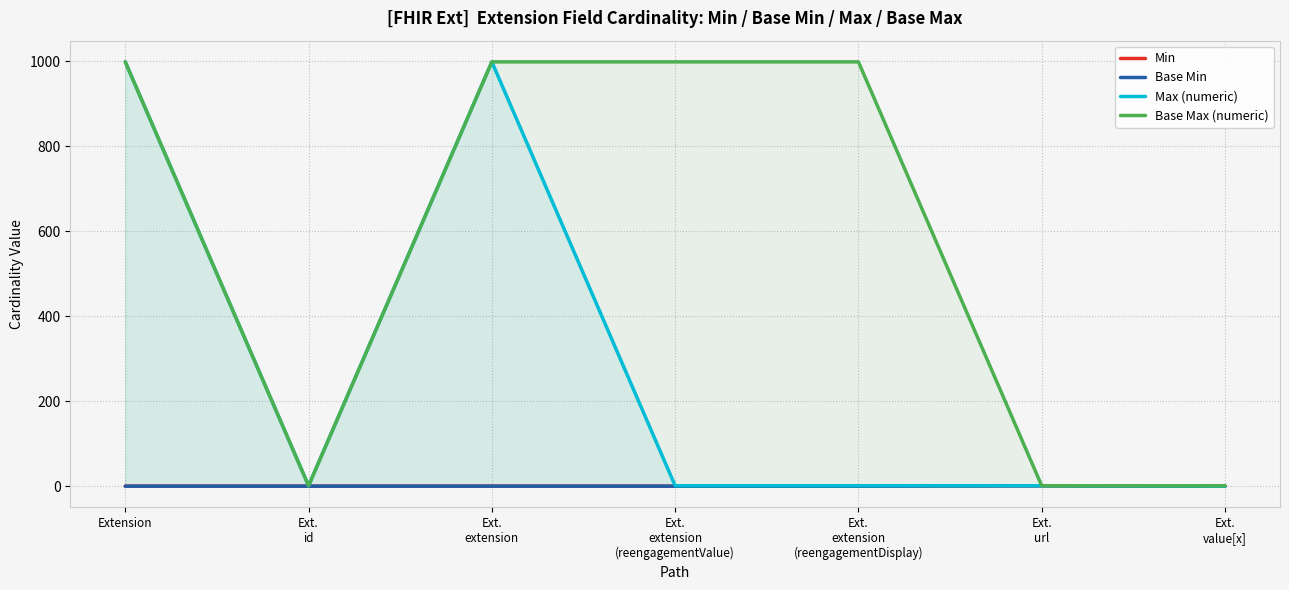

At Ext.
id, list the series in order from smallest to largest.

Min, Base Min, Max (numeric), Base Max (numeric)